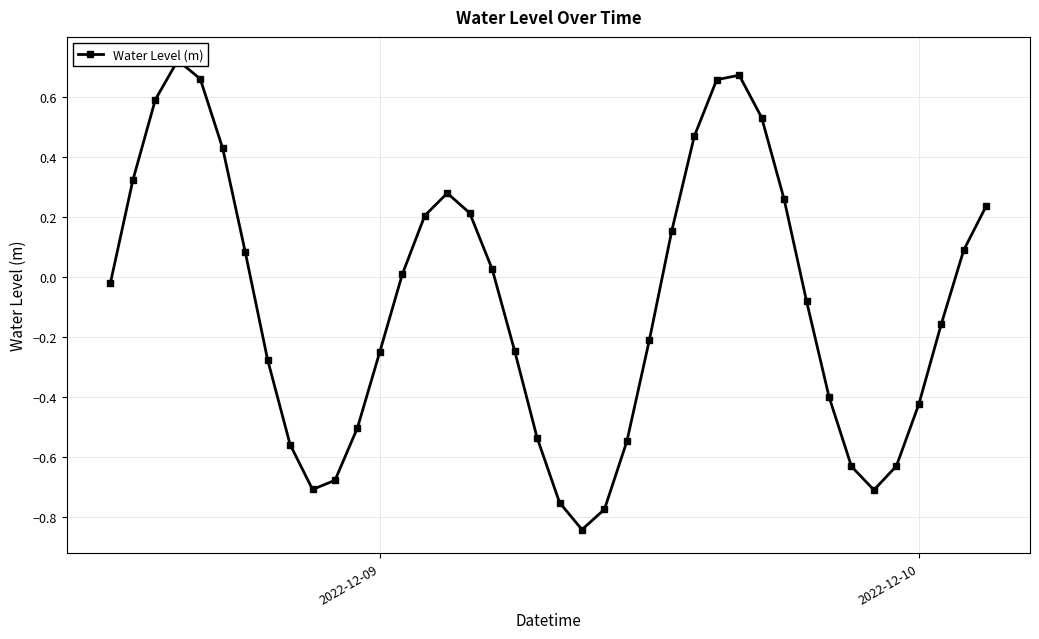

True or false: there are more than 0 points higher than both neighbors.

True